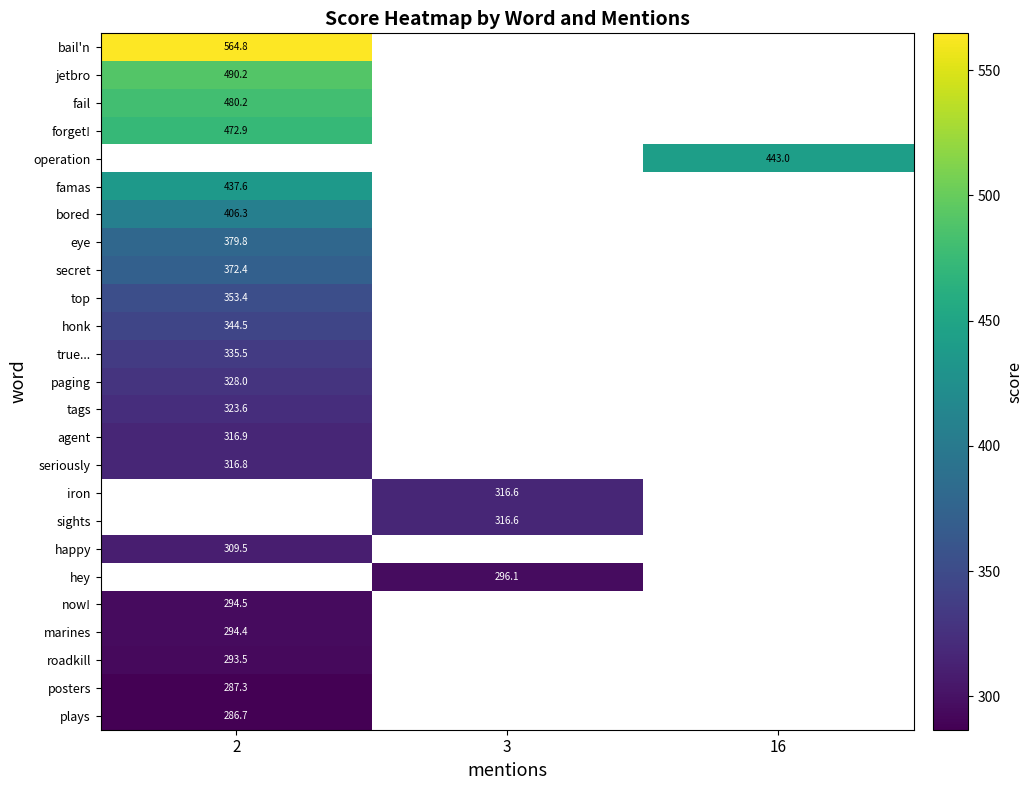

List the series in order of their peak value, lowest first.

plays, posters, roadkill, marines, seriously, iron, sights, happy, hey, now!, agent, tags, paging, true..., honk, top, secret, eye, bored, forget!, operation, famas, fail, jetbro, bail'n